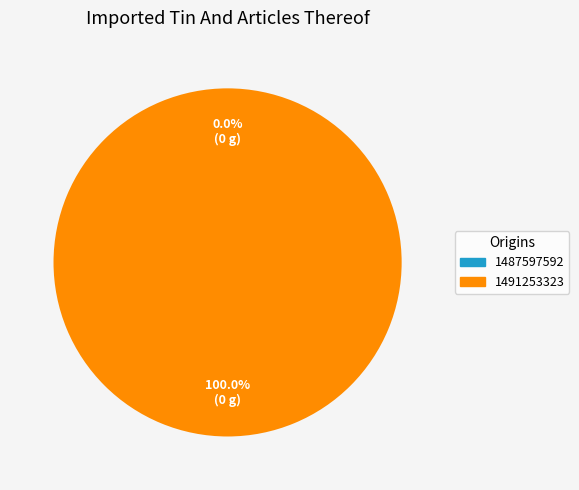

Which slice is the smallest?

1487597592